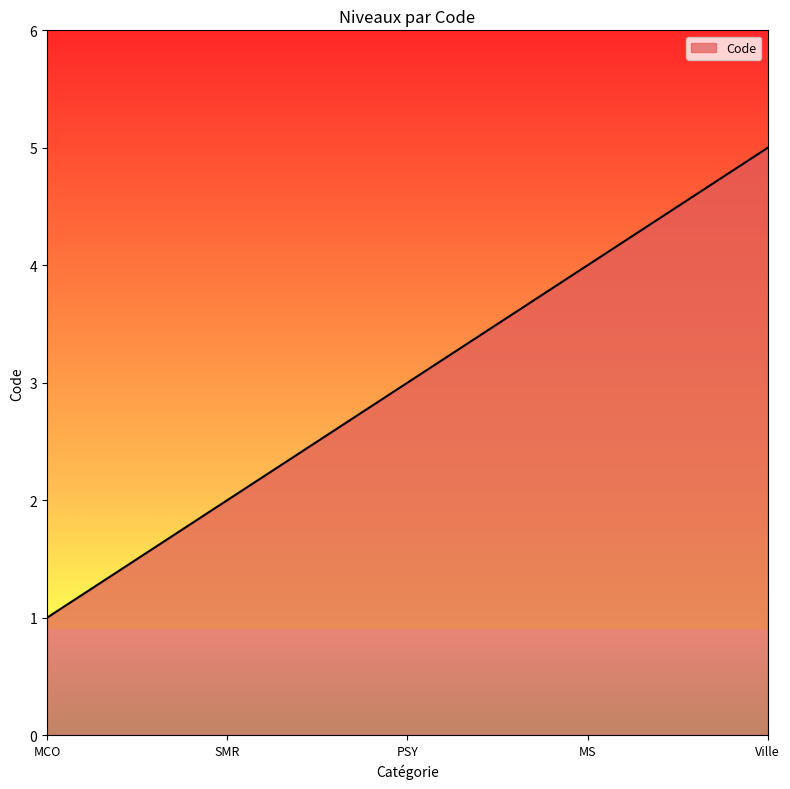

What value does the data have at MS?

4